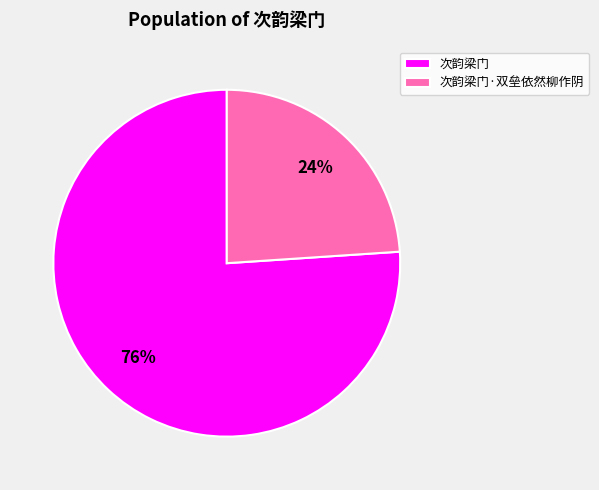

What is the largest slice in the pie chart?

次韵梁门